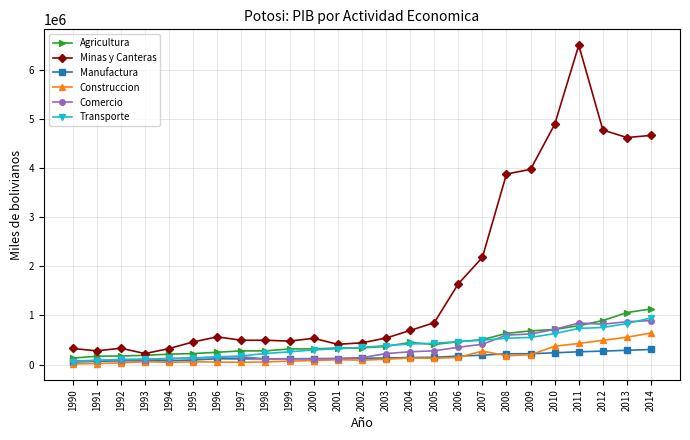

How many lines are shown in the chart?

6